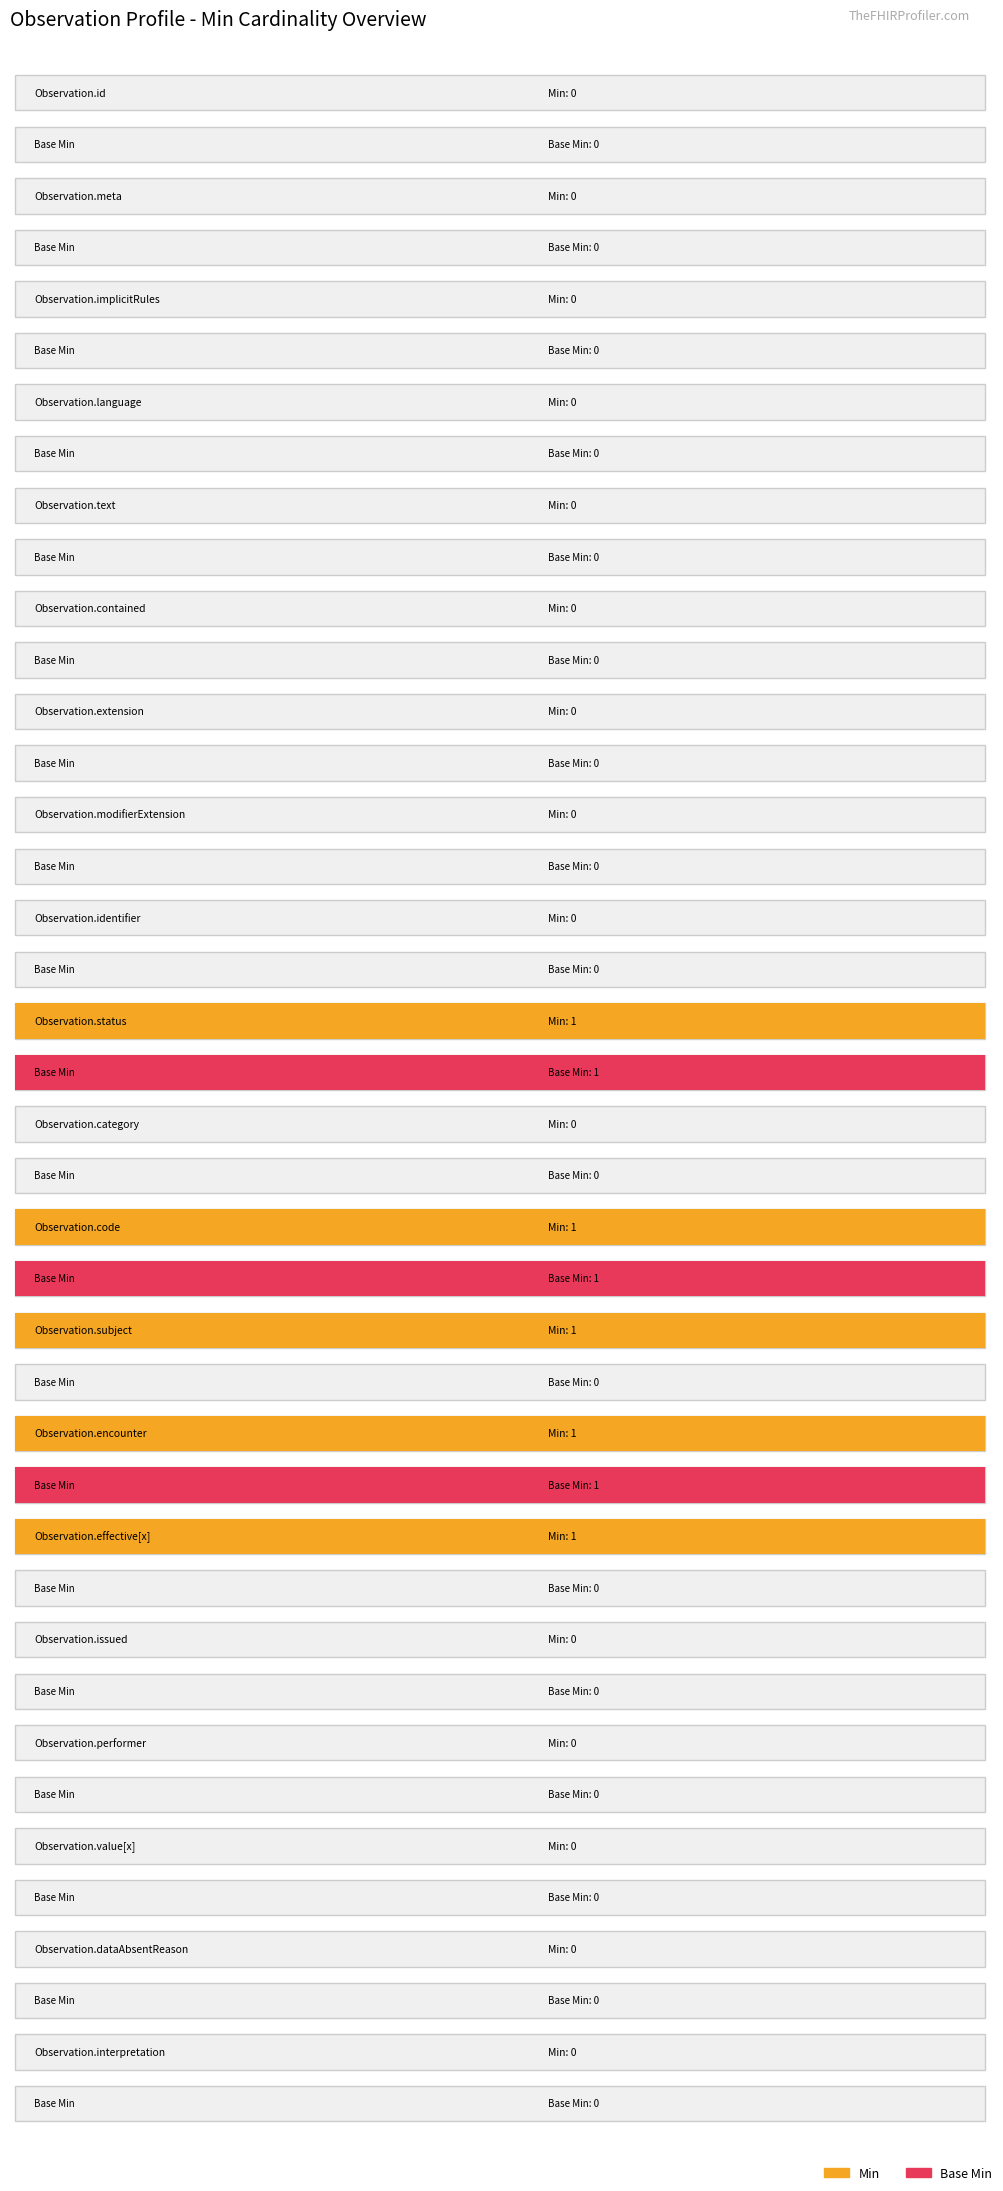

Rank the series at Observation.meta from highest to lowest value.

Min, Base Min